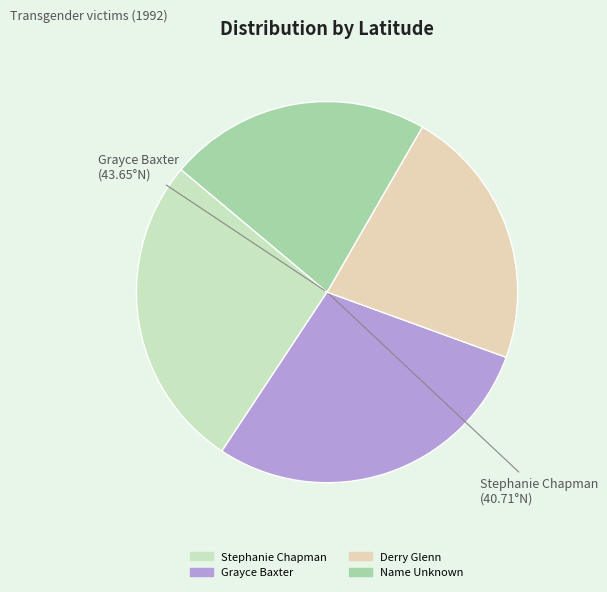

Count the number of slices in the pie.

4